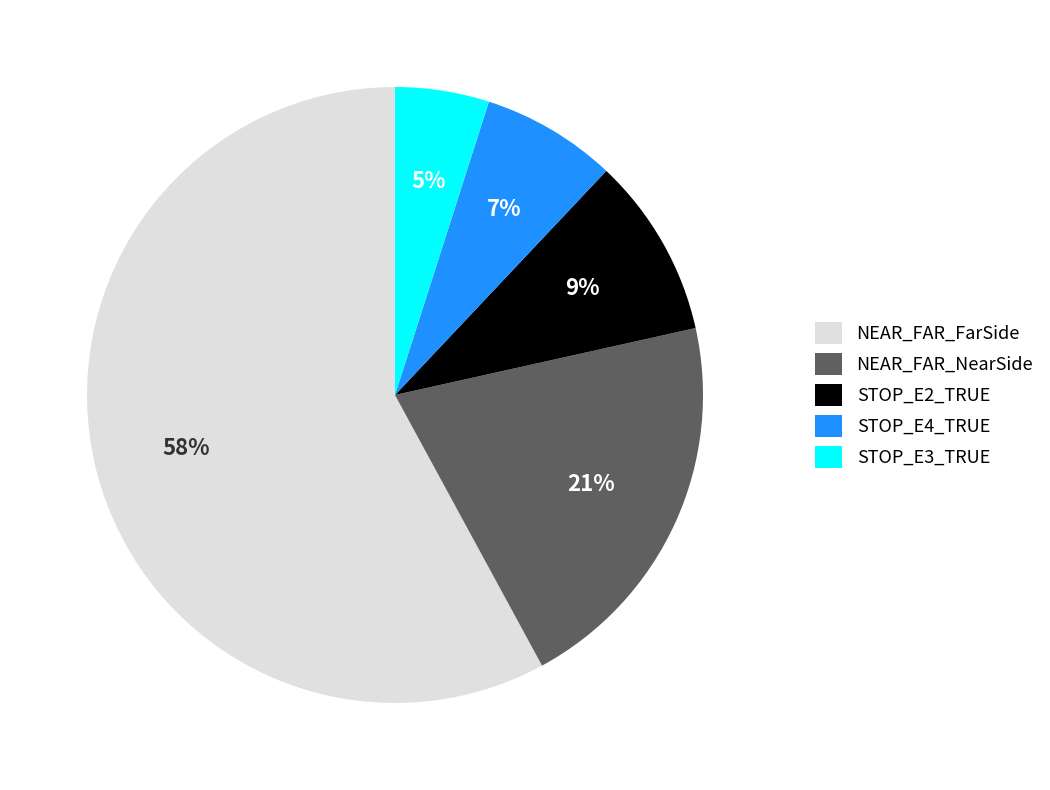

To the nearest percent, what portion does STOP_E2_TRUE represent?

9%